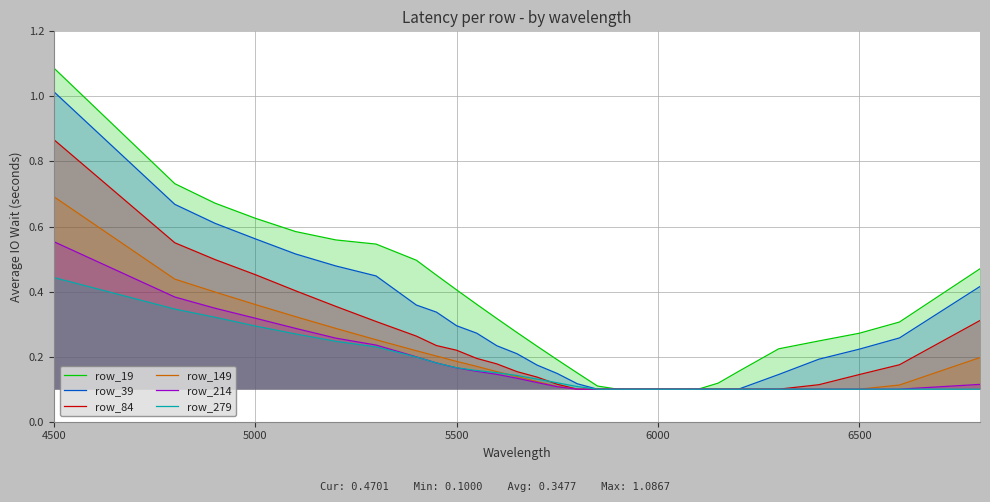

Which series has the largest total across all categories?

row_19